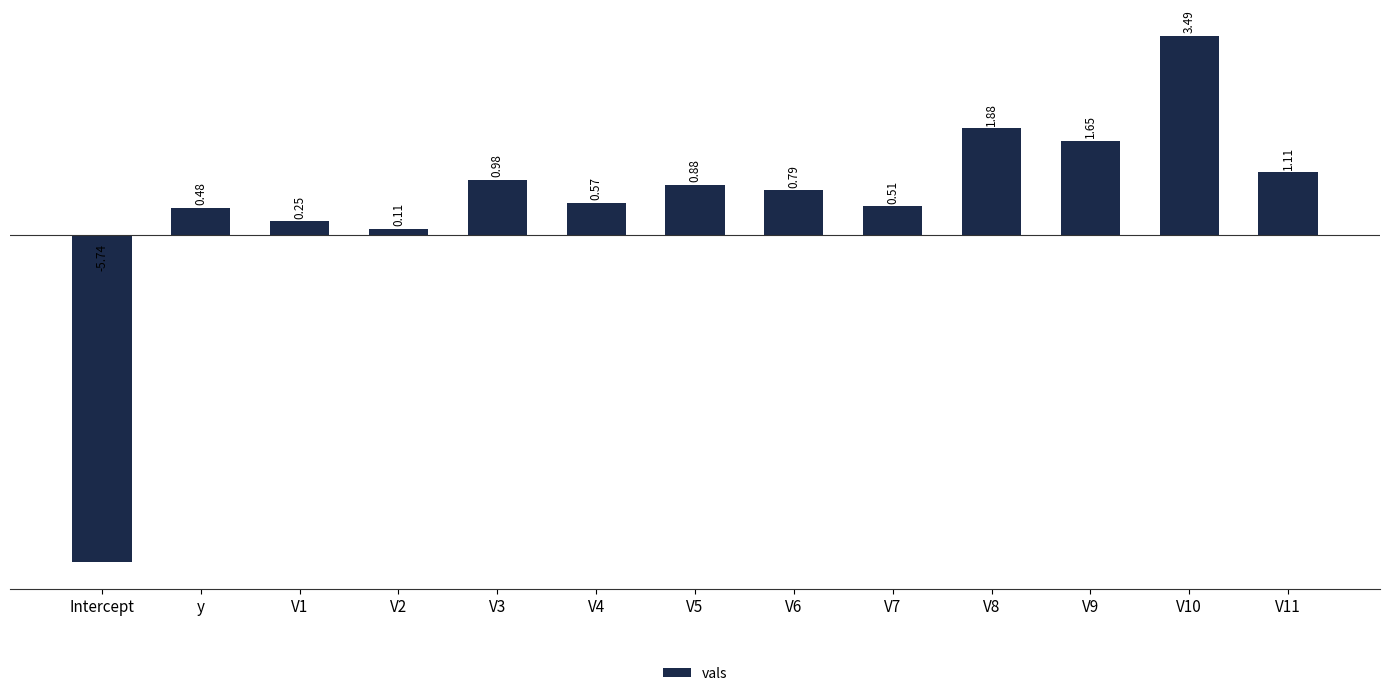

What is the sum of the values at V6 and V4?

1.4